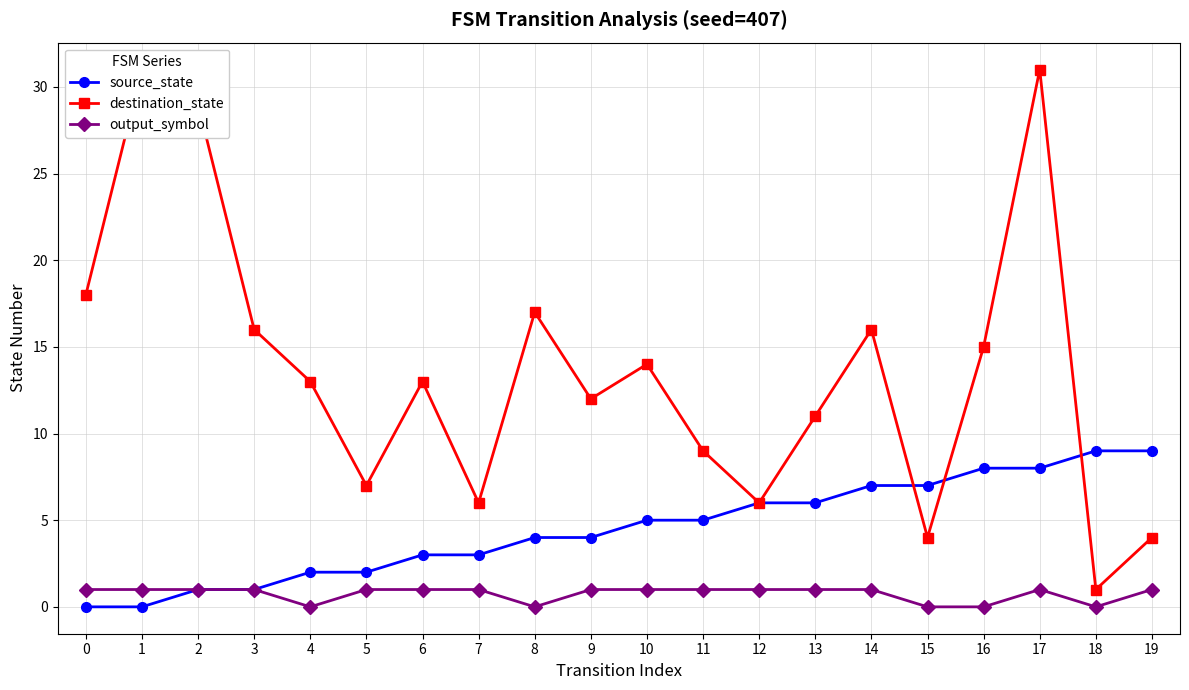

At which category does the chart reach its peak across all series?

1